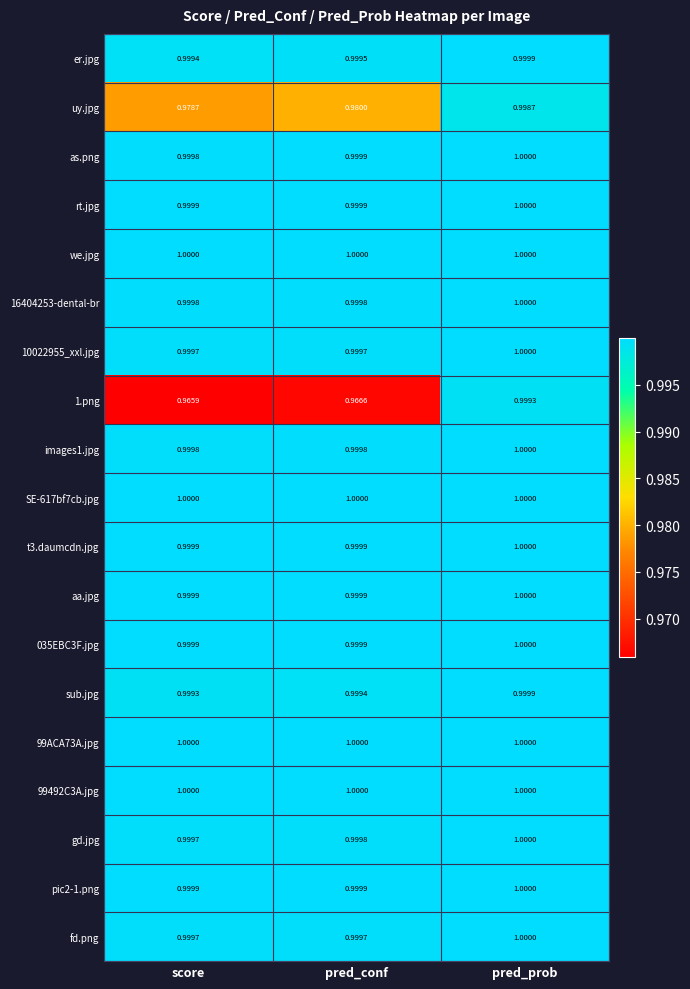

At which label is 1.png closest to 0?

score